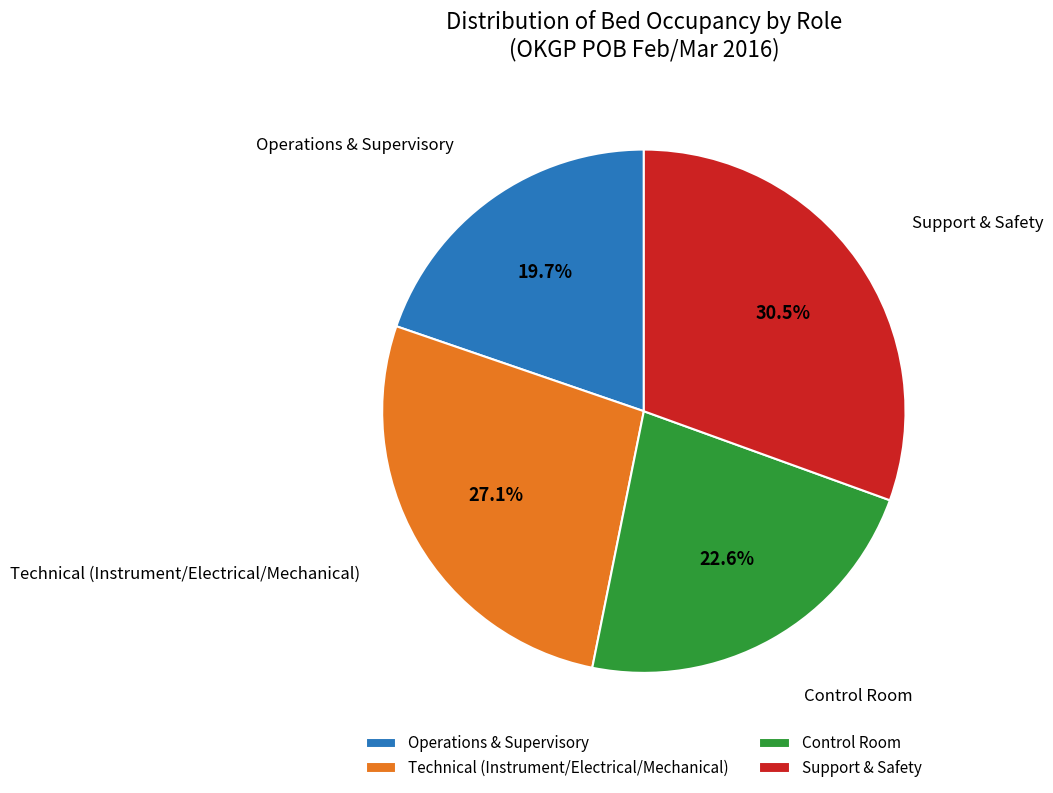

Rank the categories by value from highest to lowest.

Support & Safety, Technical (Instrument/Electrical/Mechanical), Control Room, Operations & Supervisory